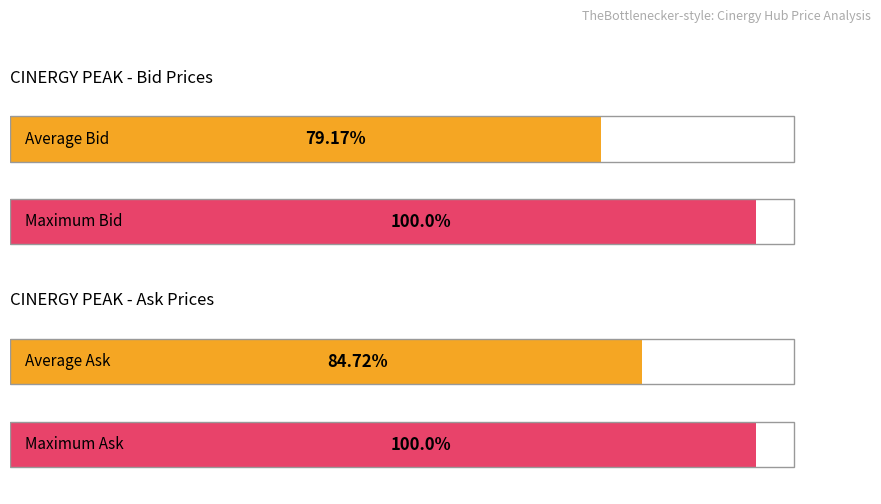

Is it true that Ask equals 19 at 9?

False